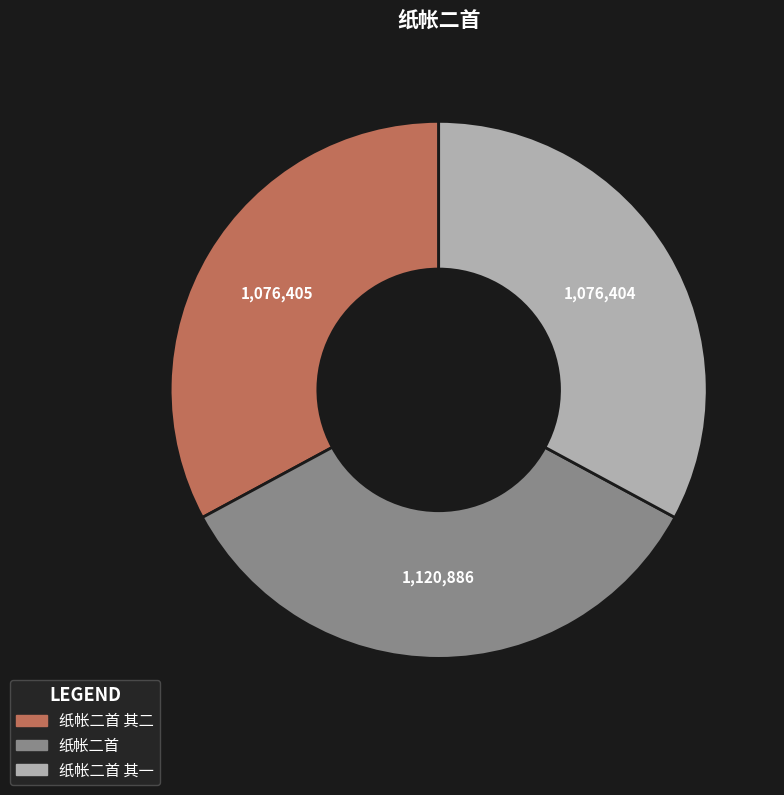

Count the number of slices in the pie.

3